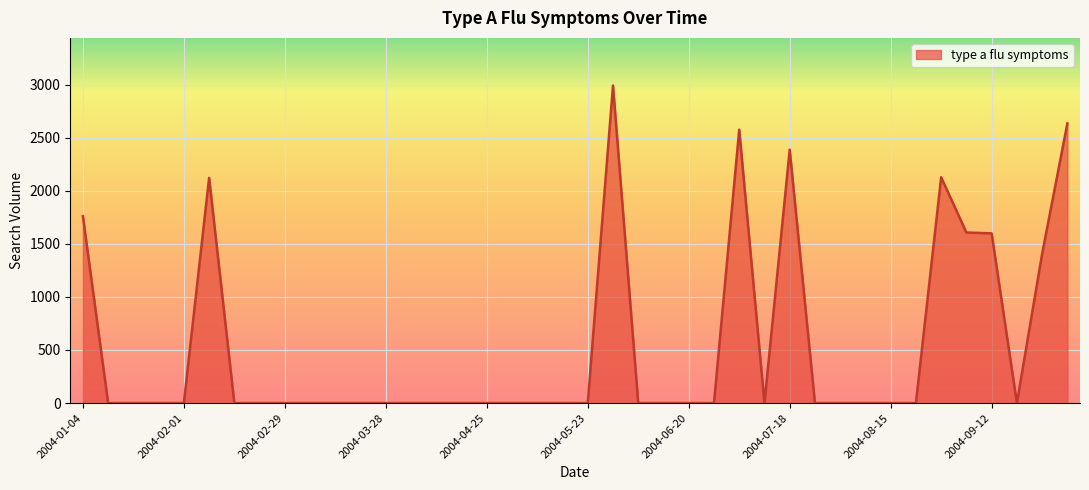

What is the difference between the maximum and minimum values?

2990.6